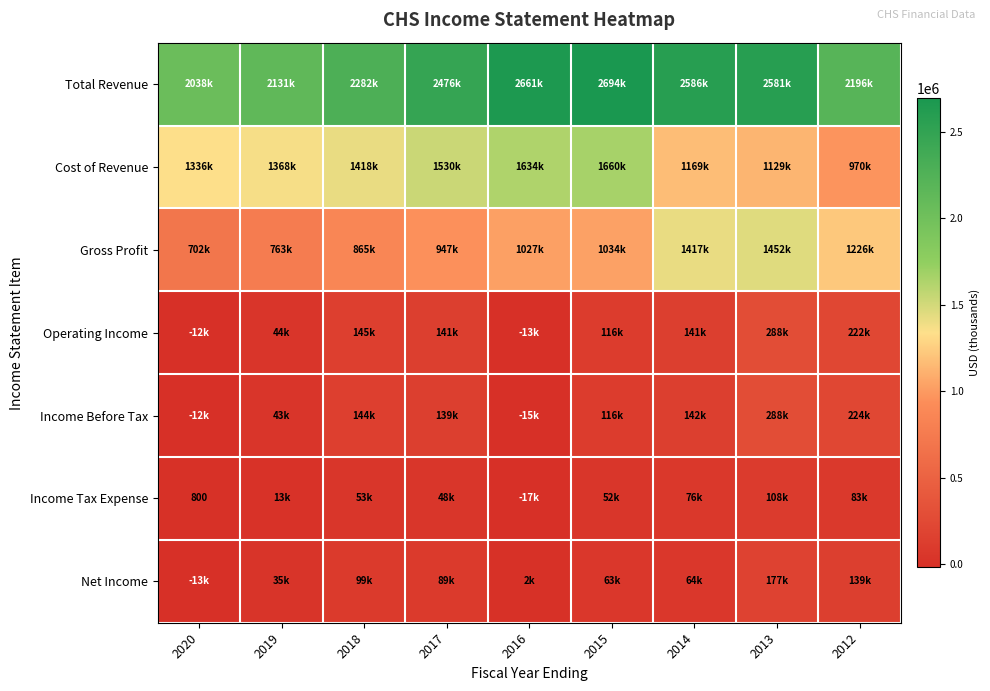

How many values in the Net Income series are below 64100?

4